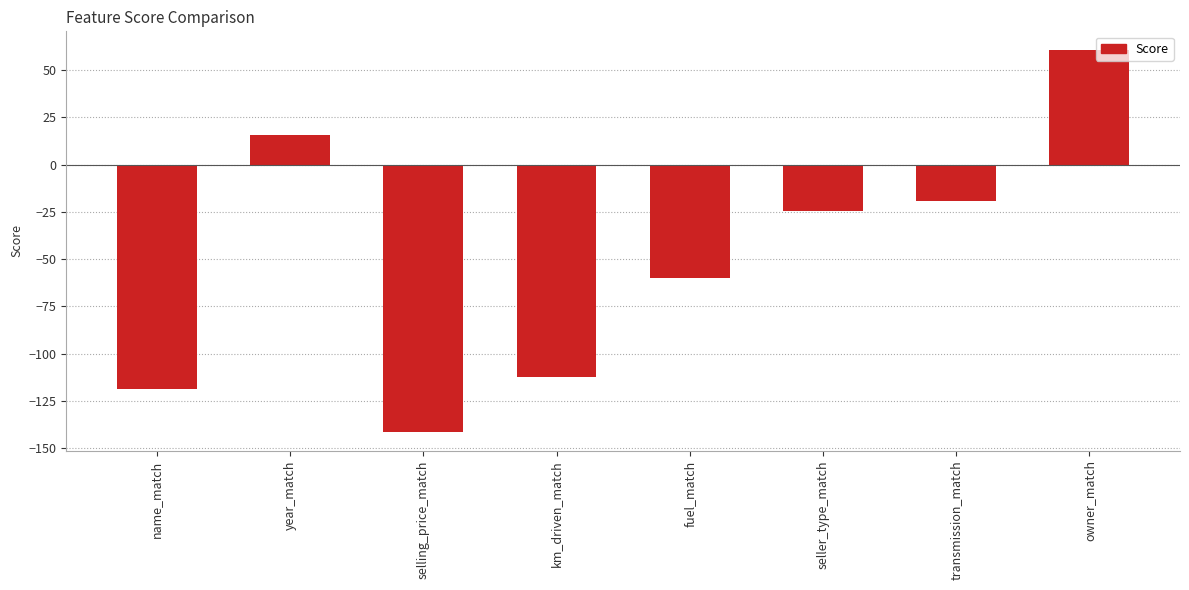

What is the smallest value displayed?

-141.2